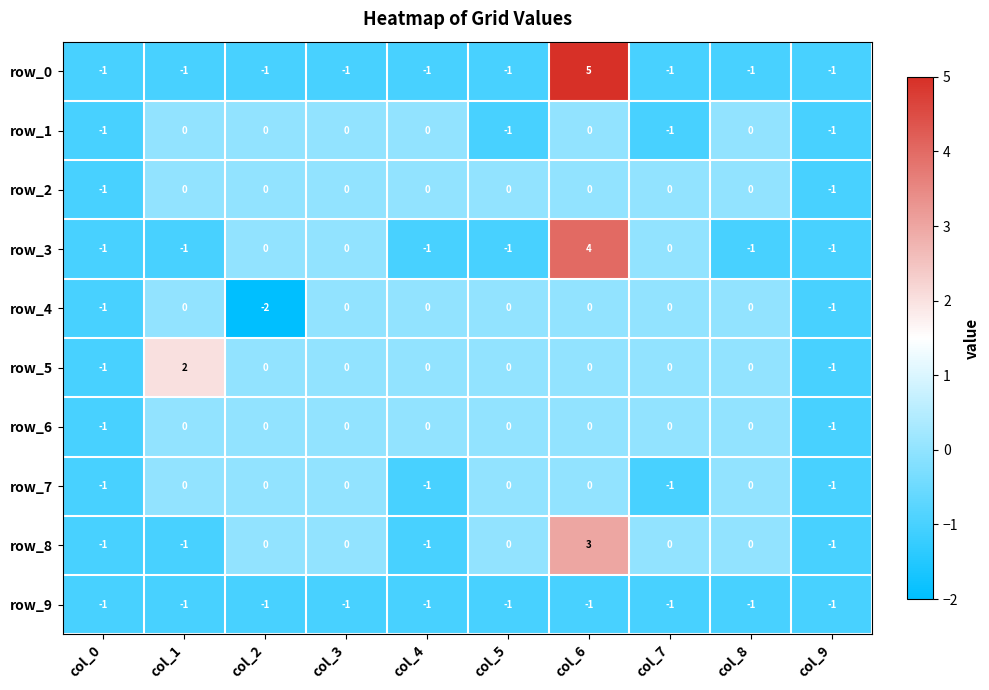

Which series changed the most between col_1 and col_5?

row_5